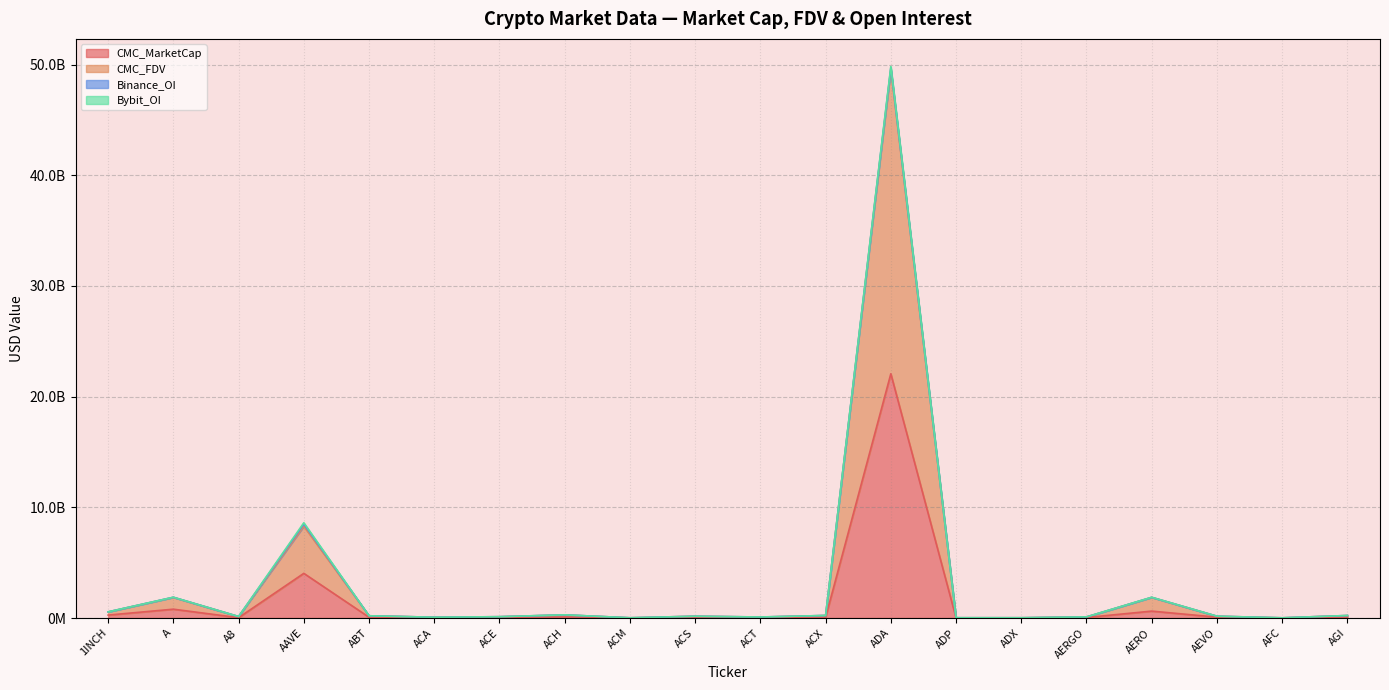

Which series has the largest range (max minus min)?

CMC_FDV